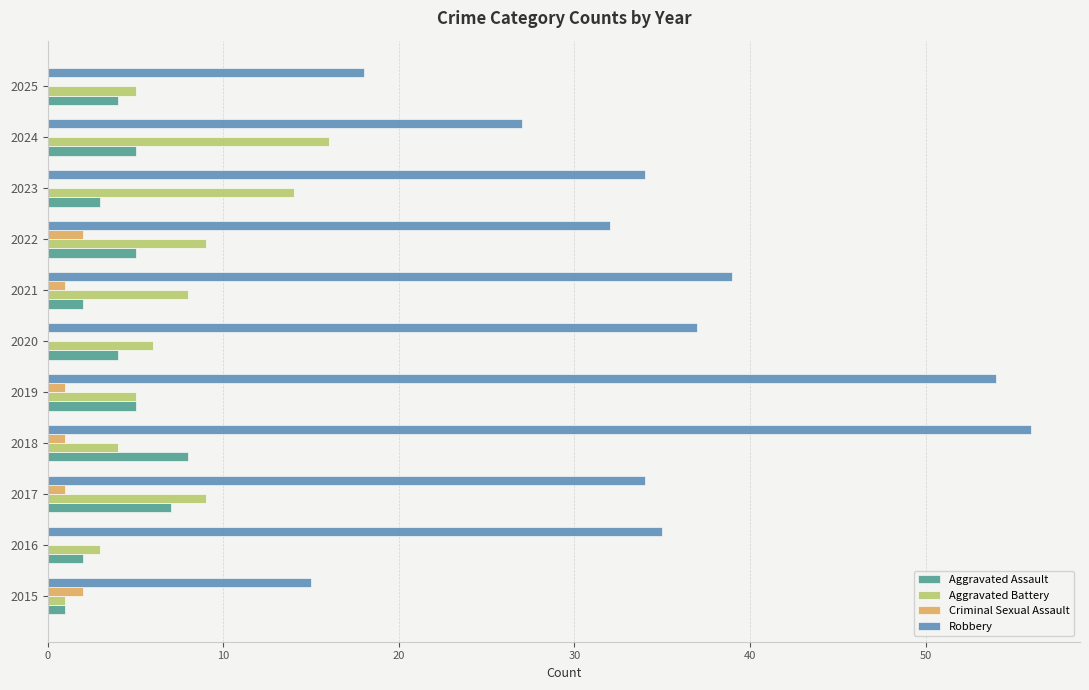

What is the sum of all Aggravated Battery values?

80